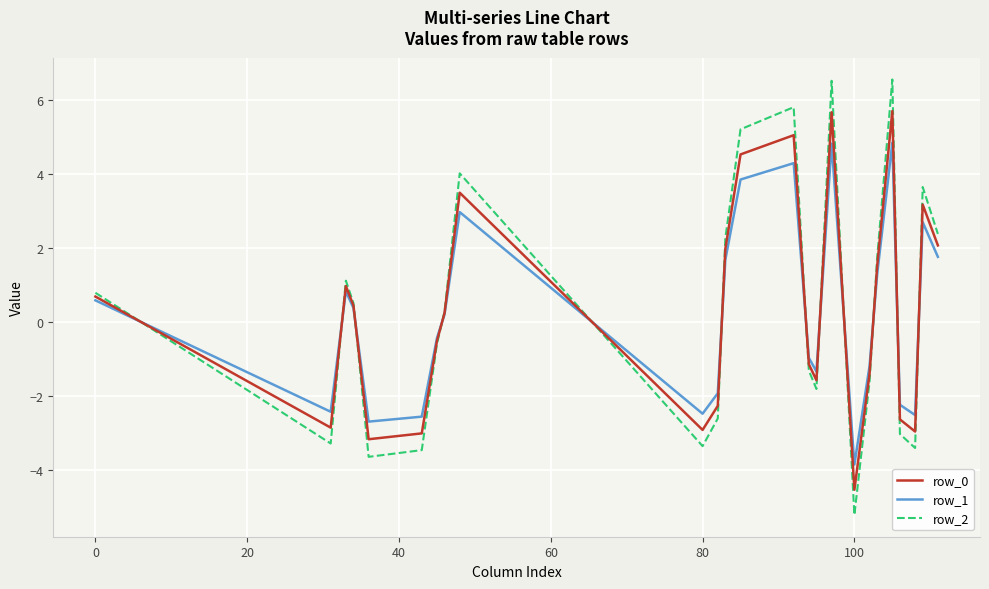

Rank the series by their maximum value, from lowest to highest.

row_1, row_0, row_2